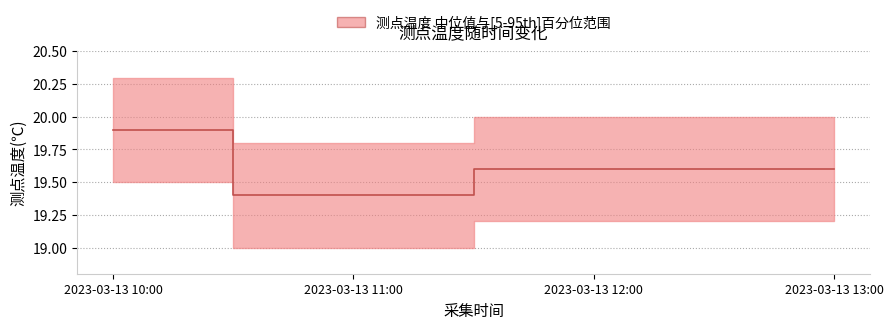

Which has a higher value, 2023-03-13 13:00 or 2023-03-13 12:00?

2023-03-13 13:00